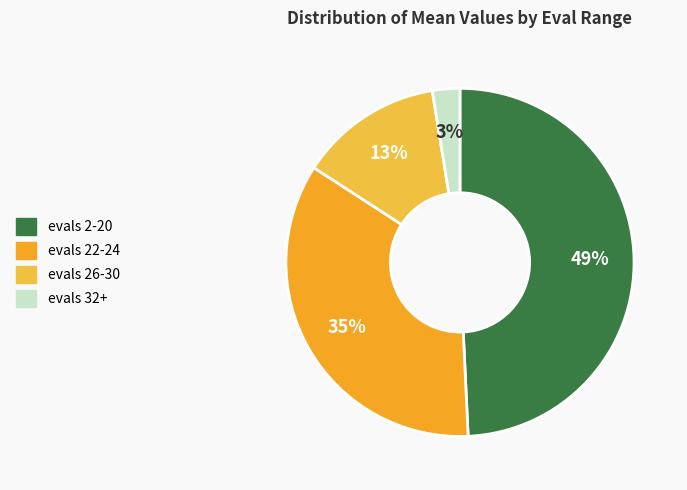

How much of the chart is everything except evals 32+?

97.5%